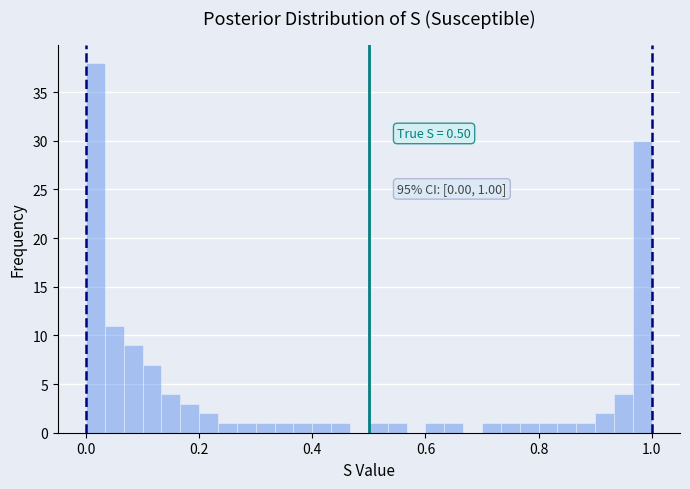

Around what value on the x-axis is the tallest bar? Give the approximate position of its centre, as read against the axis.

0.02